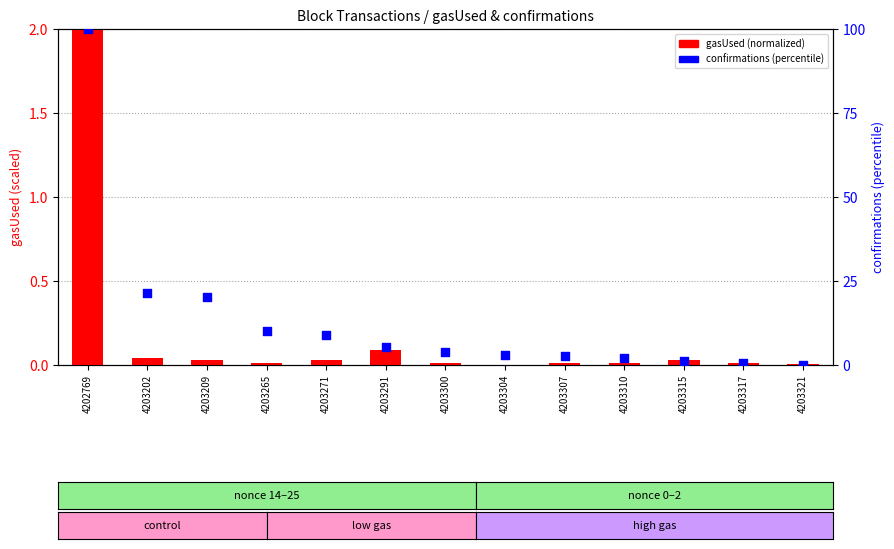

Which series contains the lowest Y value?

gasUsed (normalized)